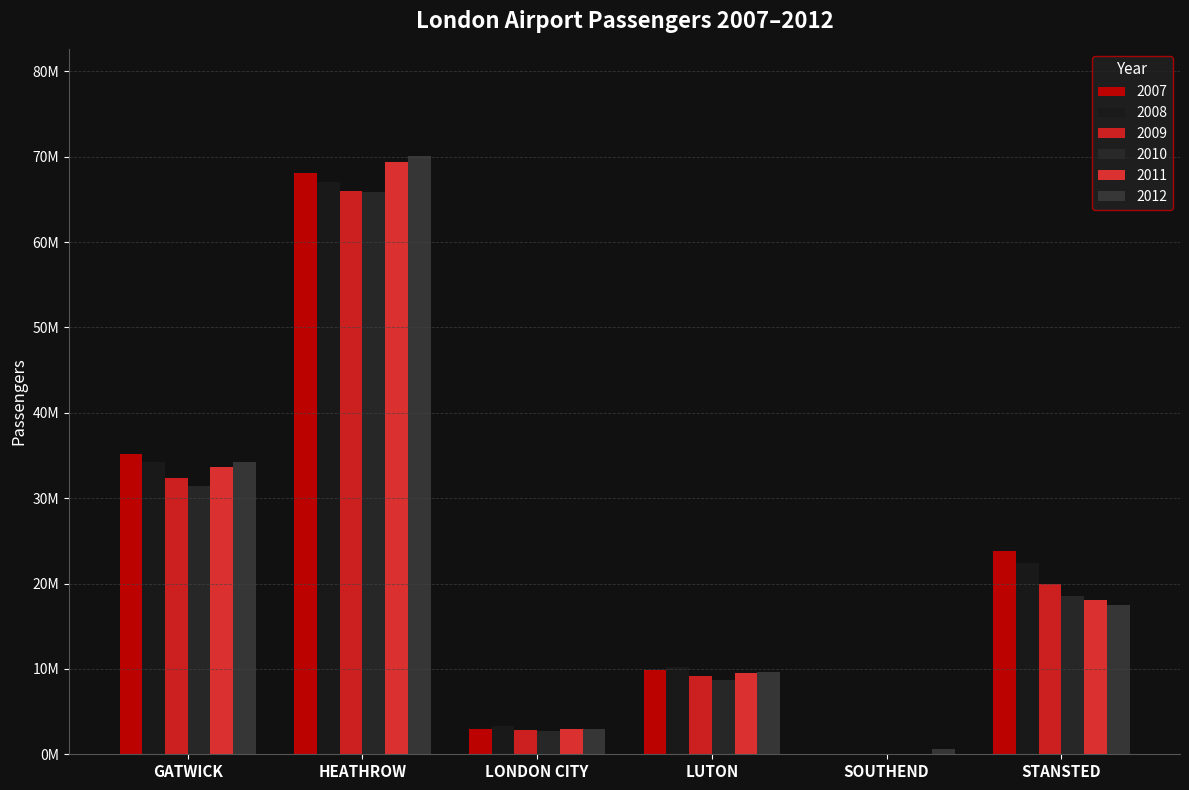

Is the value of 2008 at HEATHROW greater than the value of 2012 at GATWICK?

Yes